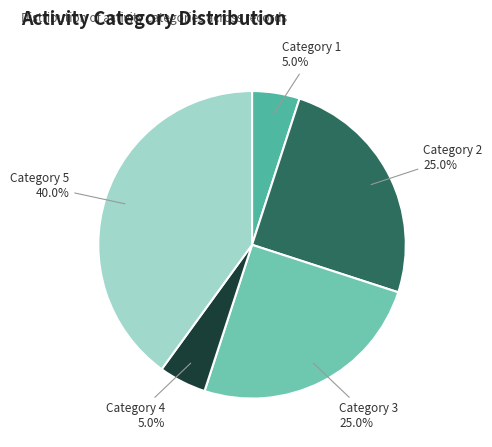

What is the largest slice in the pie chart?

Category 5